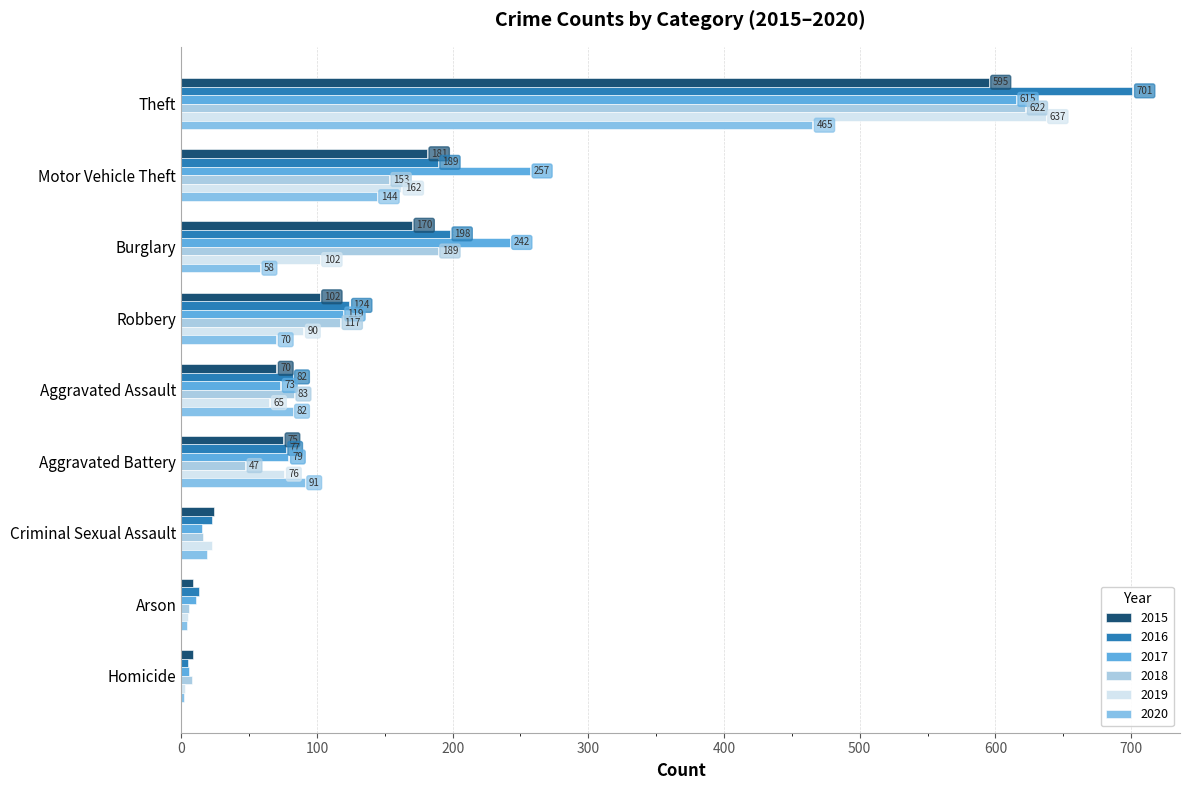

At which category is the sum across all series the highest?

Theft